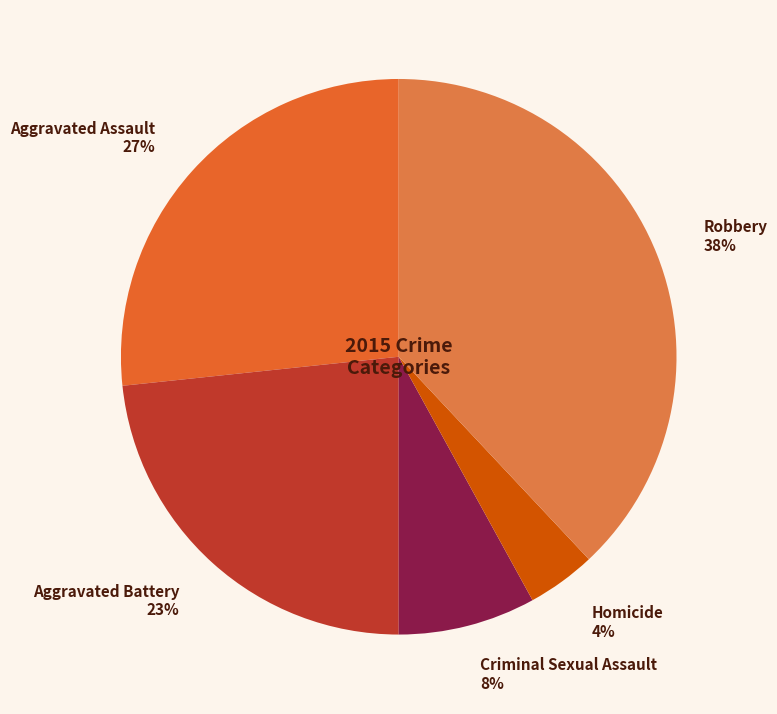

Which category has the biggest portion of the pie?

Robbery